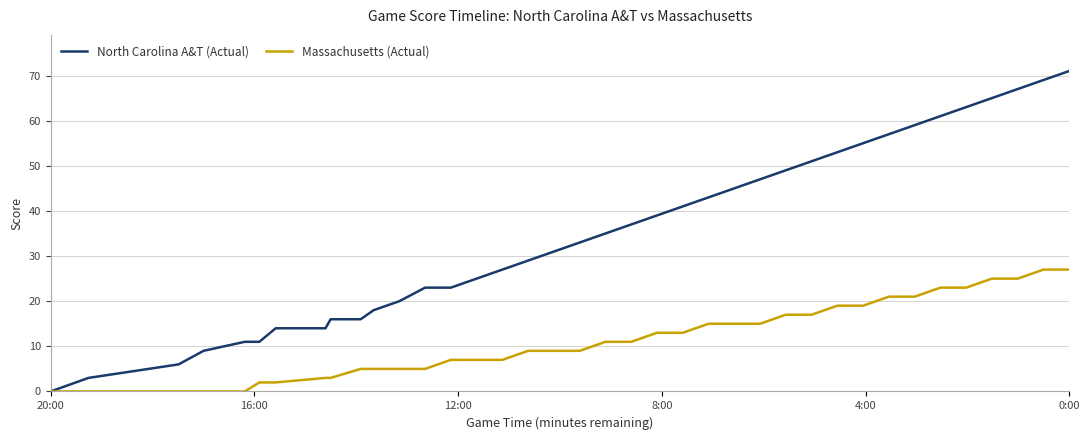

What is the average value of the Massachusetts (Actual) series?

11